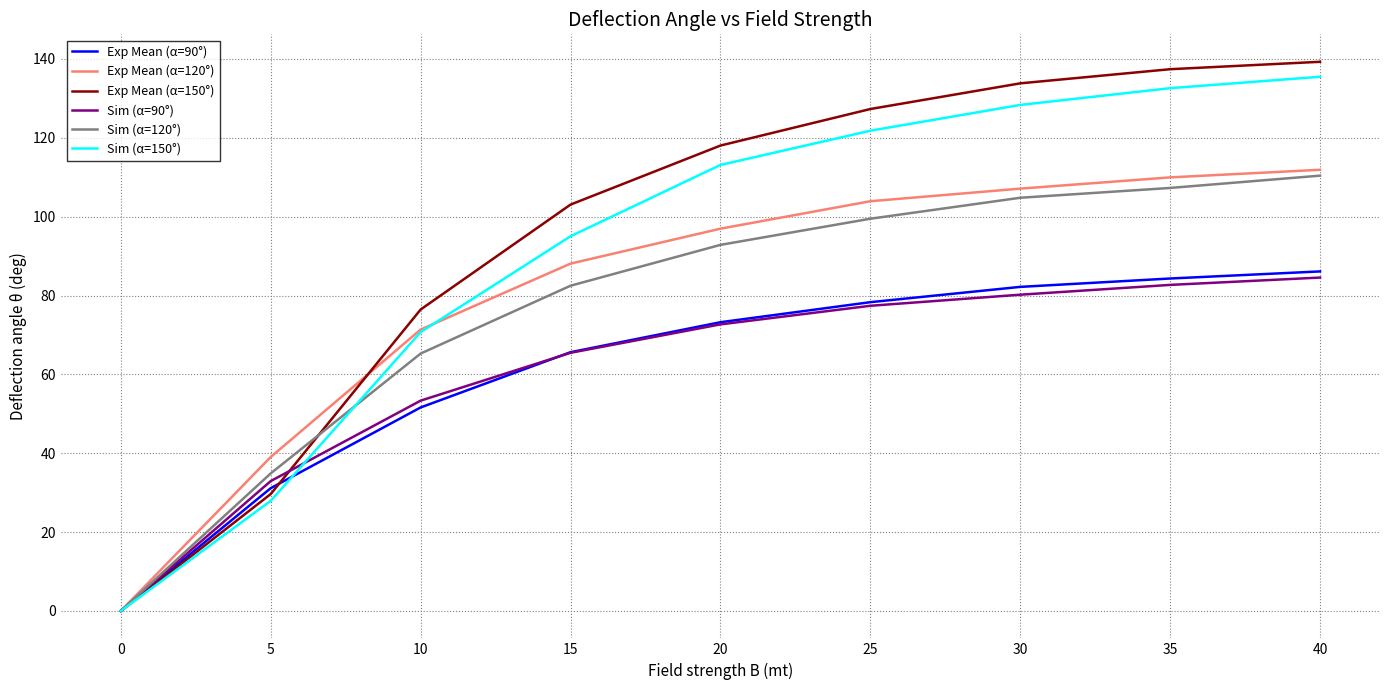

What is the difference between the highest and lowest values at 35?

54.7